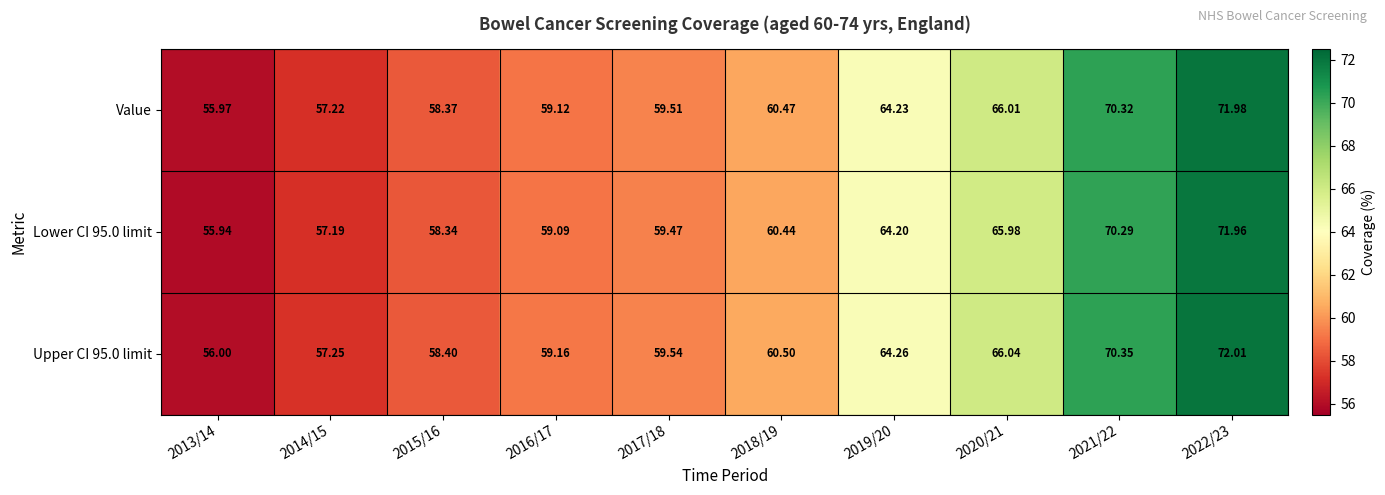

Is the value of Value at 2019/20 greater than the value of Upper CI 95.0 limit at 2019/20?

No